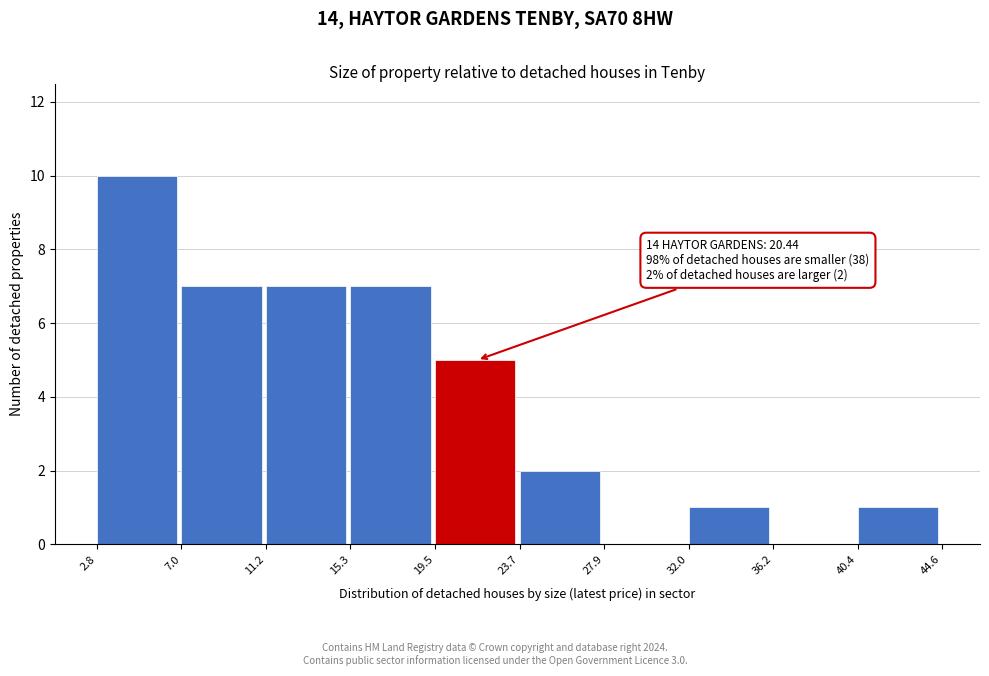

Over which range of the x-axis is the bar tallest?

2.8 to 7.0